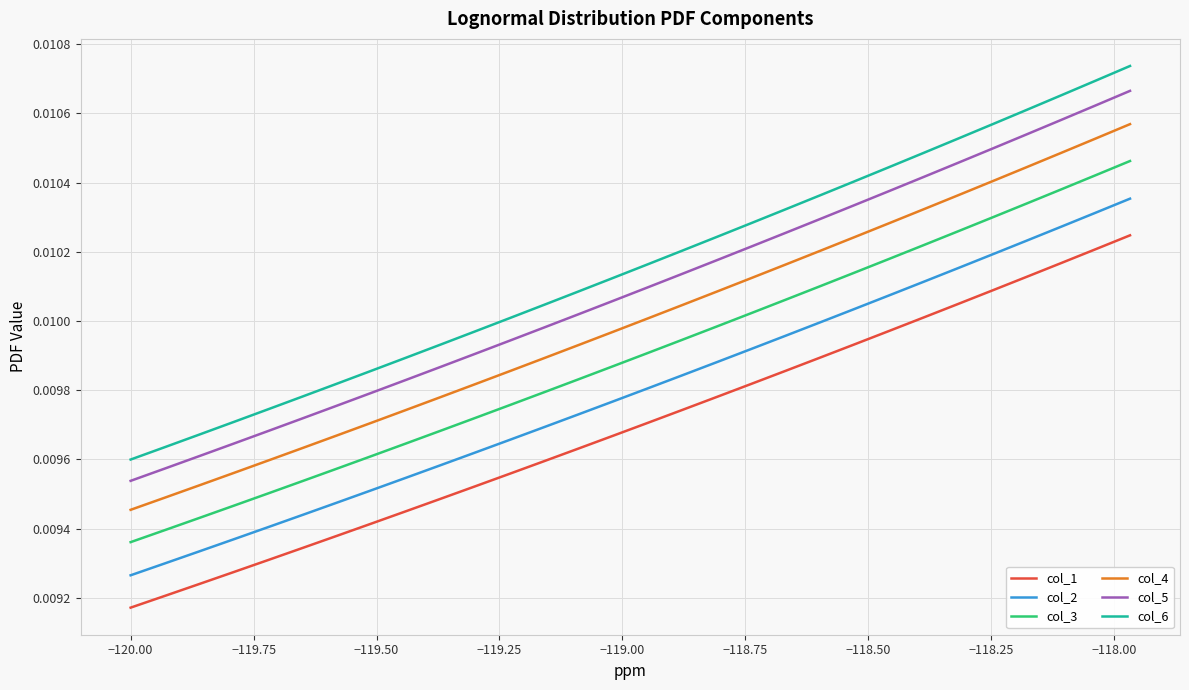

Does the chart display data point markers on the line(s)?

No